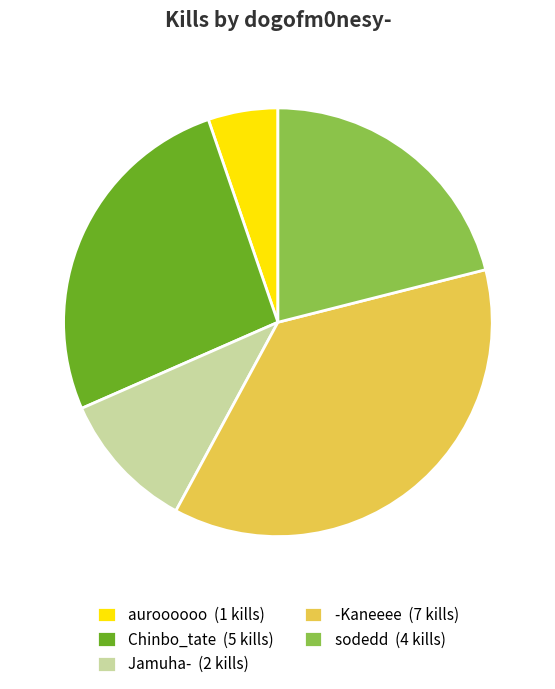

Rank the categories by value from lowest to highest.

auroooooo (1 kills), Jamuha- (2 kills), sodedd (4 kills), Chinbo_tate (5 kills), -Kaneeee (7 kills)